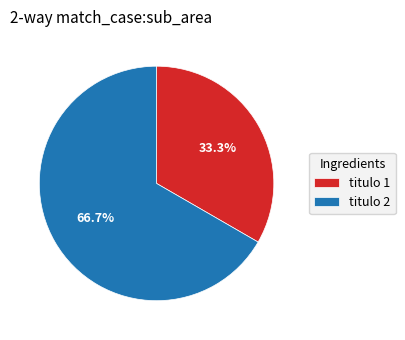

What is the ratio of the value at titulo 2 to the value at titulo 1?

2.0